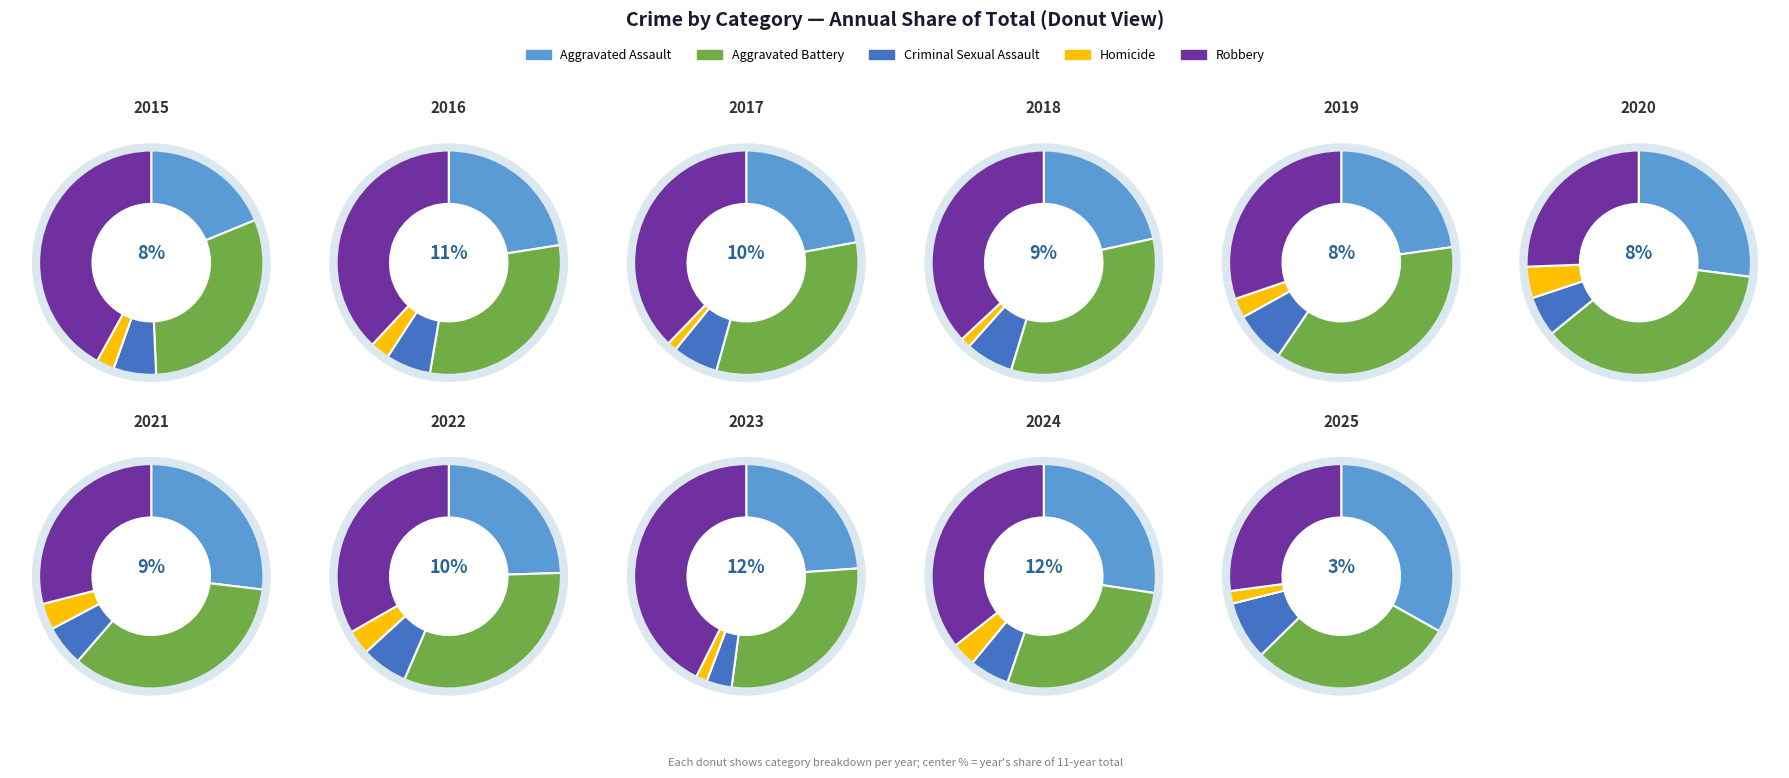

Is 7 the majority of the pie?

No